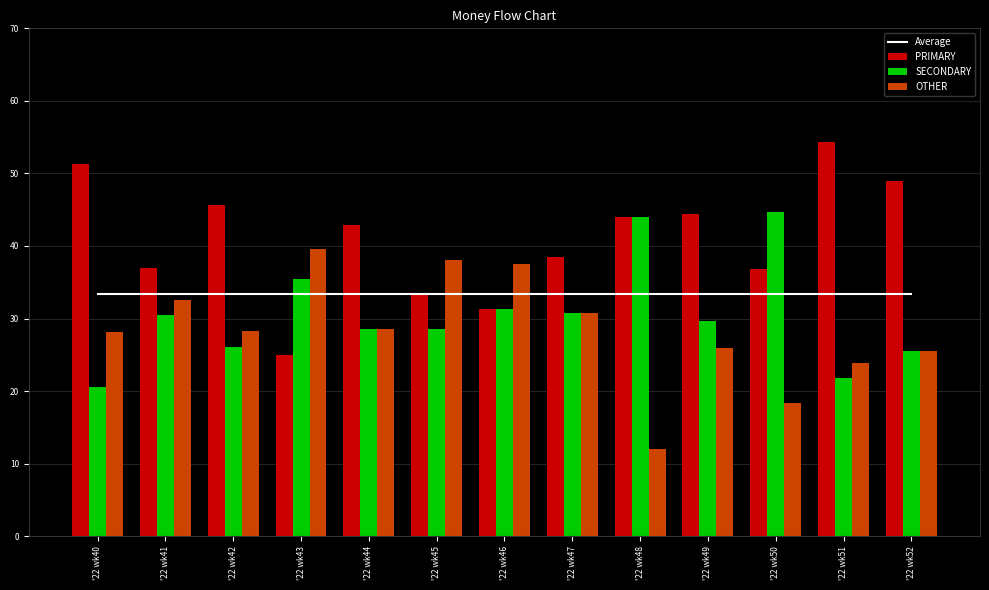

Which category has the highest value in the SECONDARY series?

'22 wk50